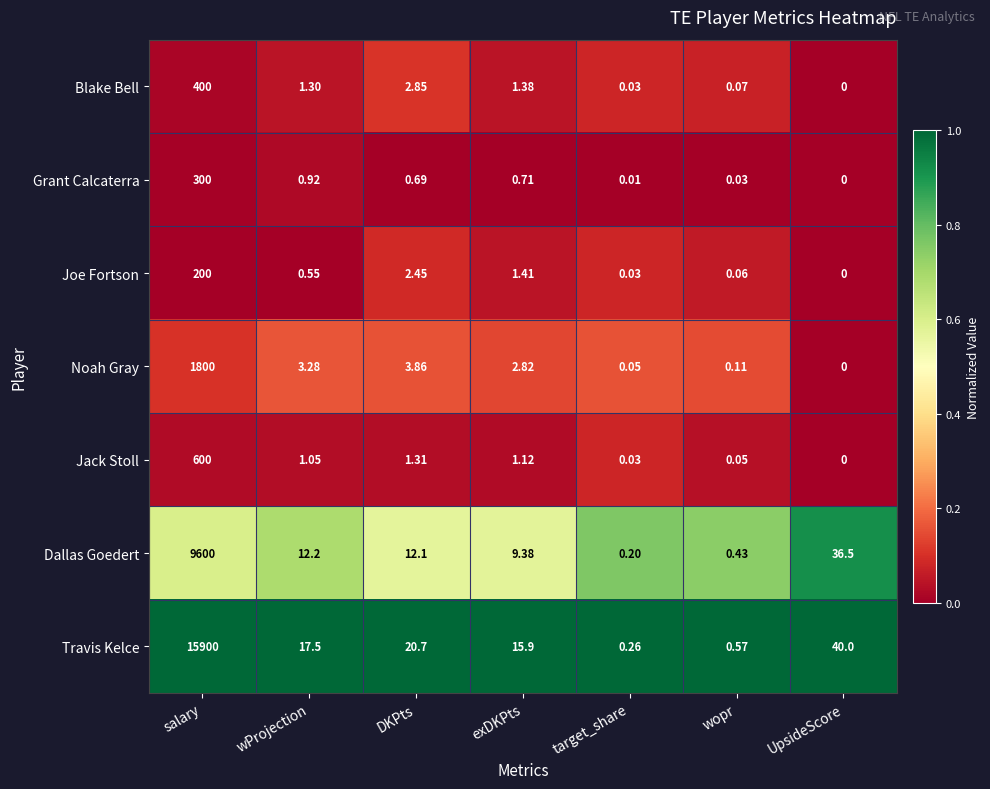

Rank the series at wopr from lowest to highest value.

Grant Calcaterra, Jack Stoll, Joe Fortson, Blake Bell, Noah Gray, Dallas Goedert, Travis Kelce